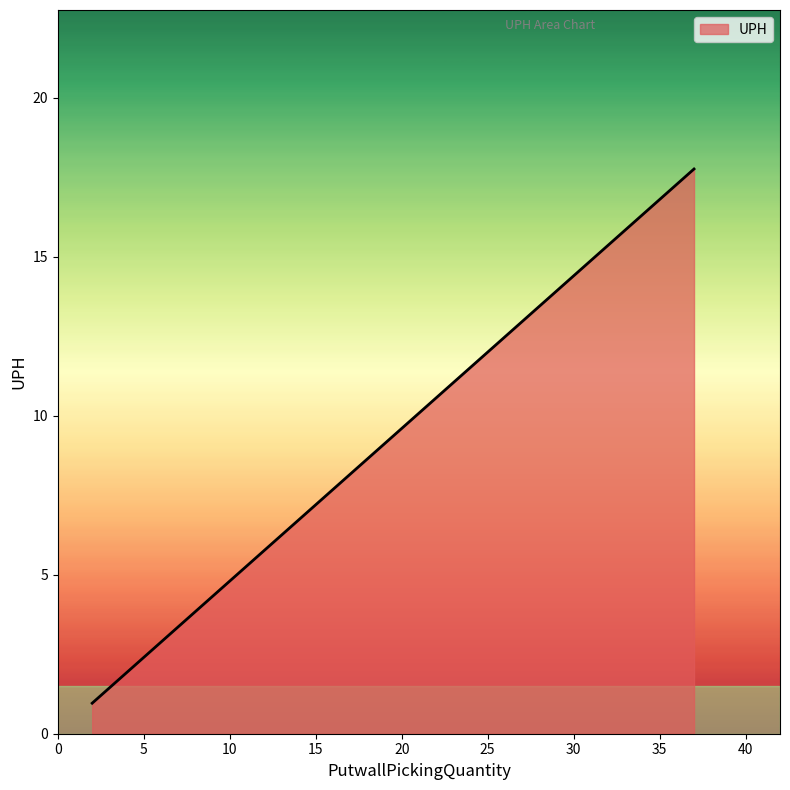

Does the chart have visible grid lines?

No